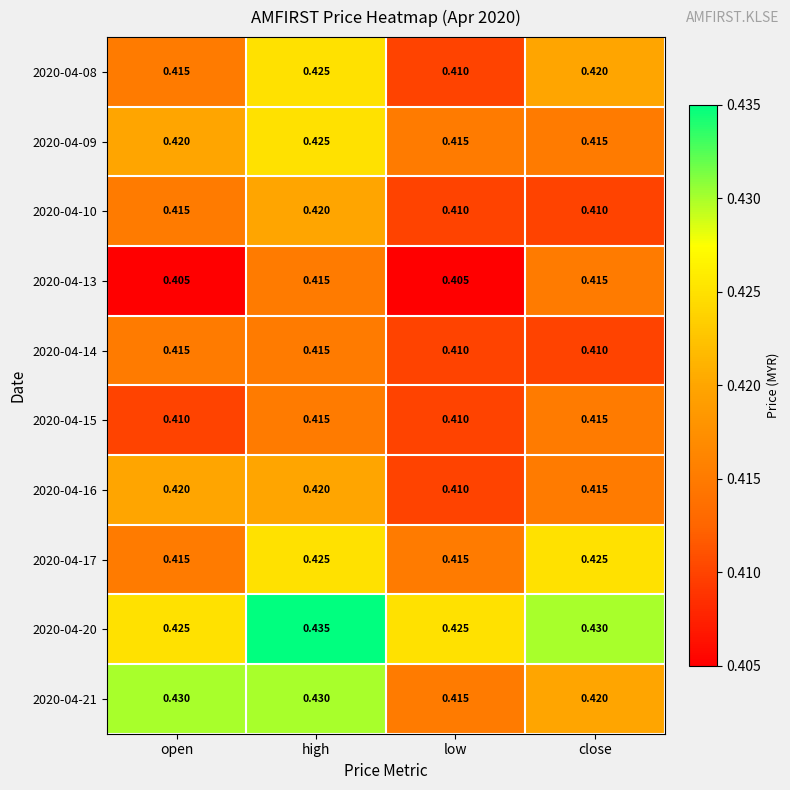

At which label is 2020-04-08 closest to 0?

low